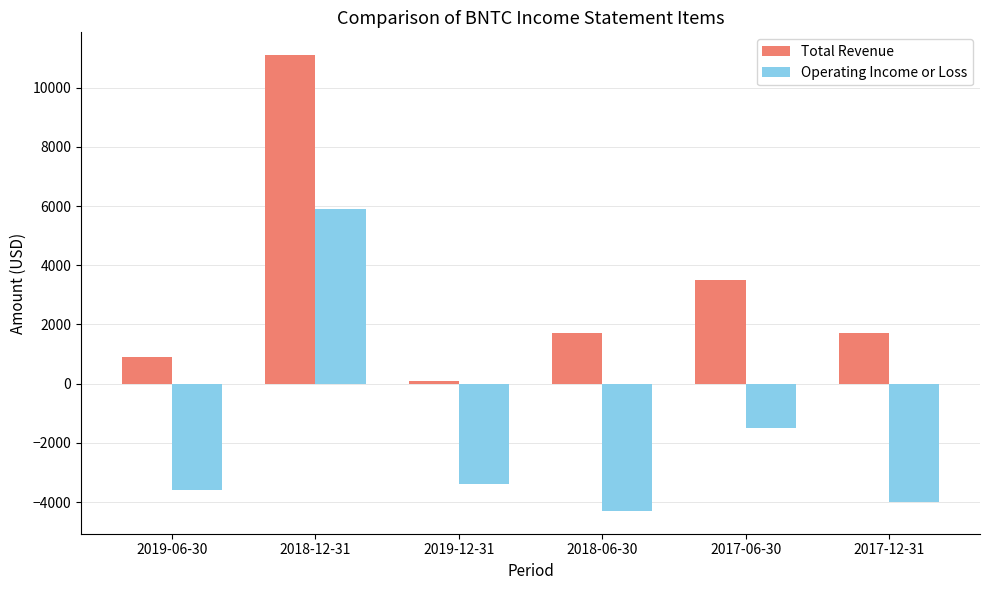

Where does the Operating Income or Loss series first go above -3400?

2018-12-31